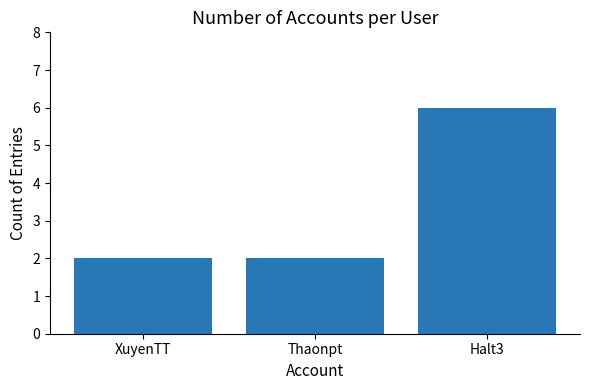

What is the change in value from XuyenTT to Halt3?

+4